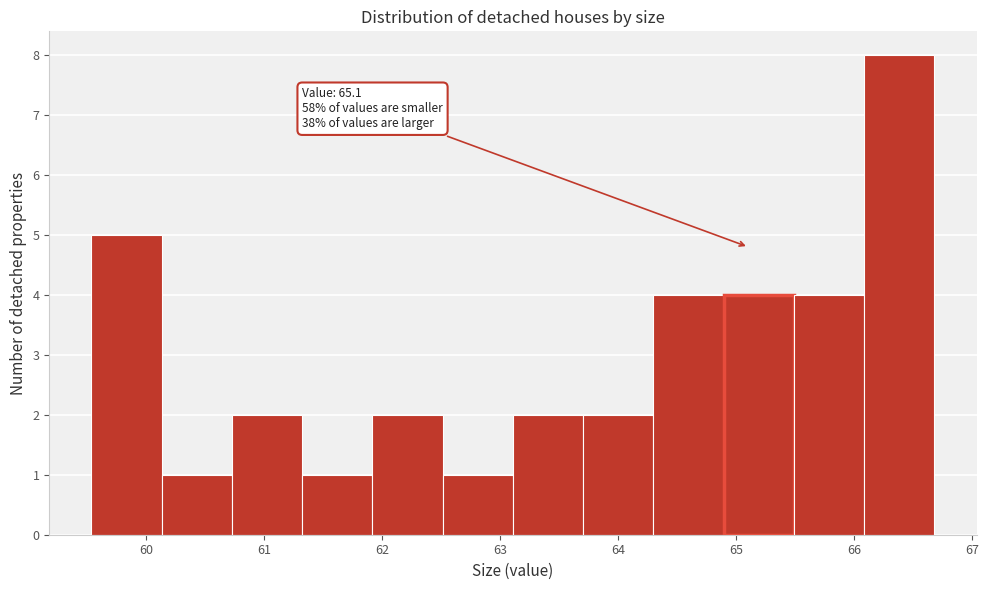

Which range on the x-axis has the tallest bar?

66.1 to 66.7